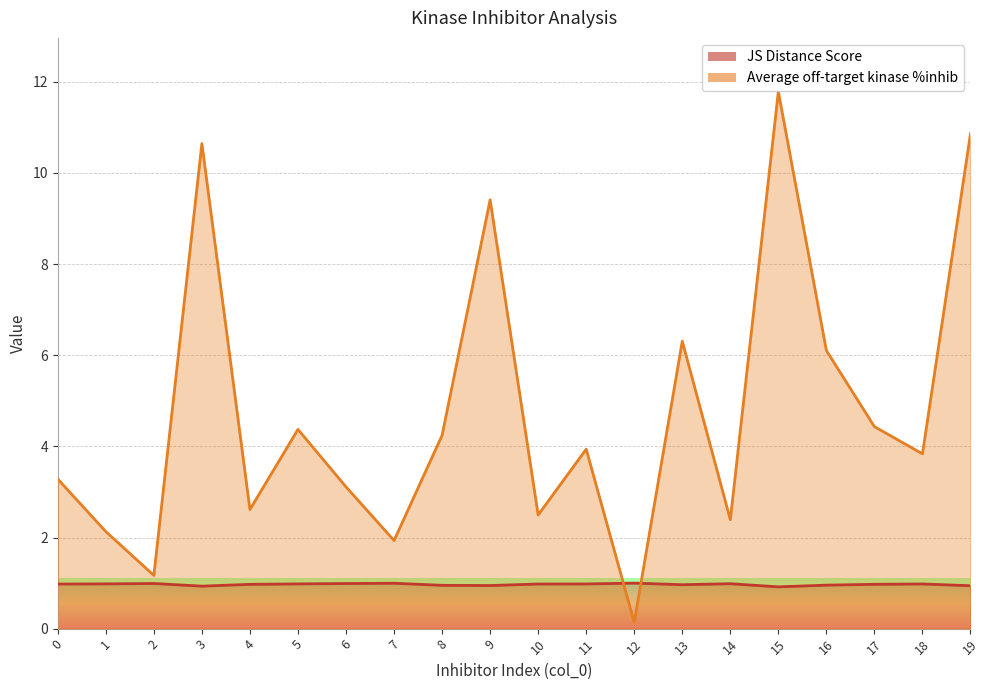

The Average off-target kinase %inhib series shows 3.8 at 18. True or false?

True